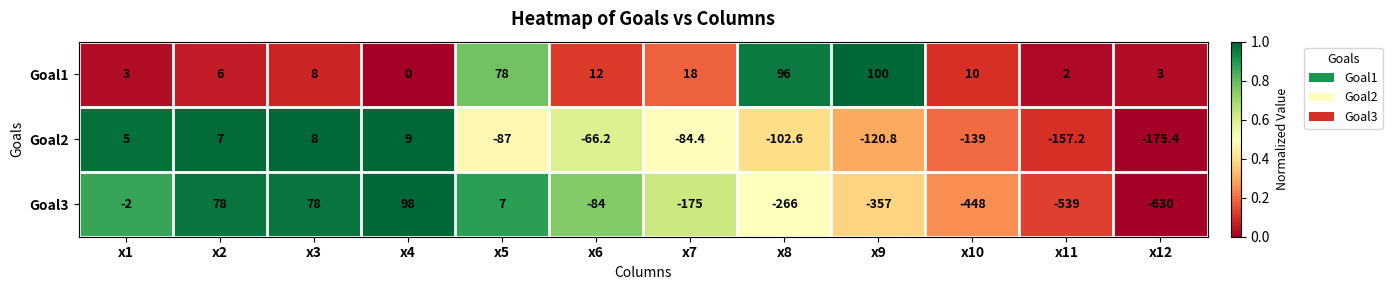

Which category has the lowest value in the Goal2 series?

x12